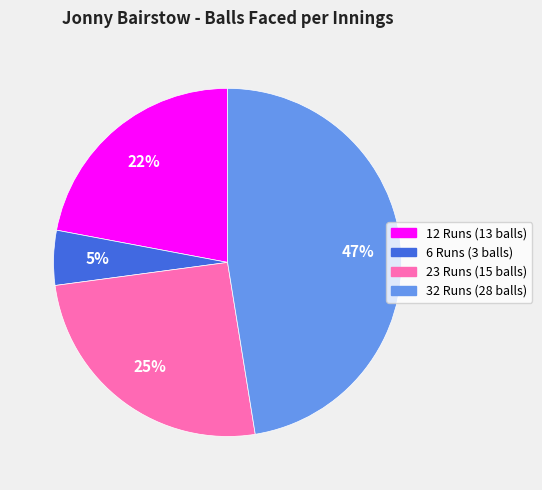

Rank the categories by value from highest to lowest.

32 Runs, 23 Runs, 12 Runs, 6 Runs